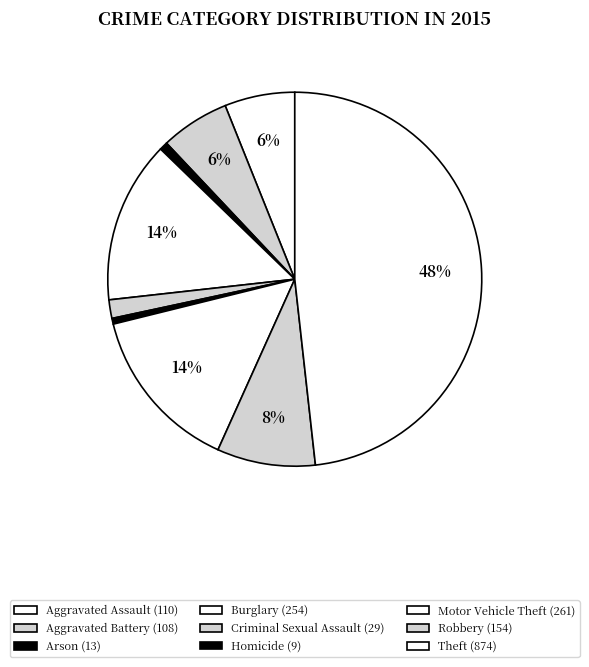

What percentage is NOT represented by Burglary?

86.0%